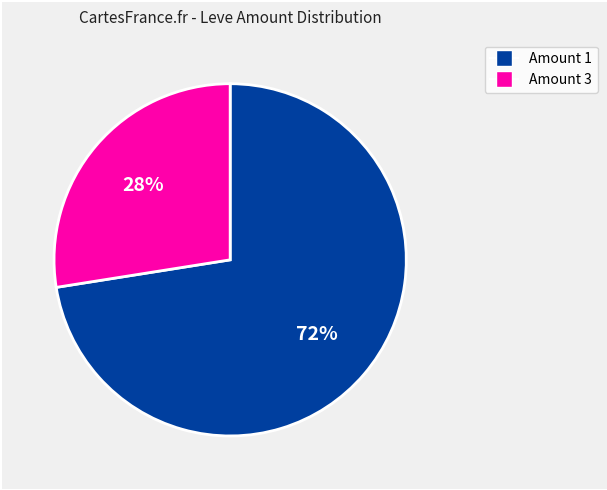

Count the number of slices in the pie.

2